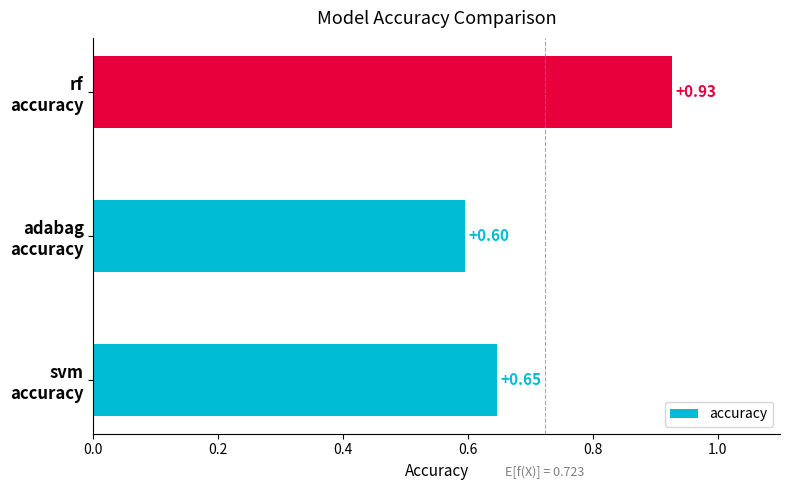

List the labels in order of value, smallest first.

adabag
accuracy, svm
accuracy, rf
accuracy